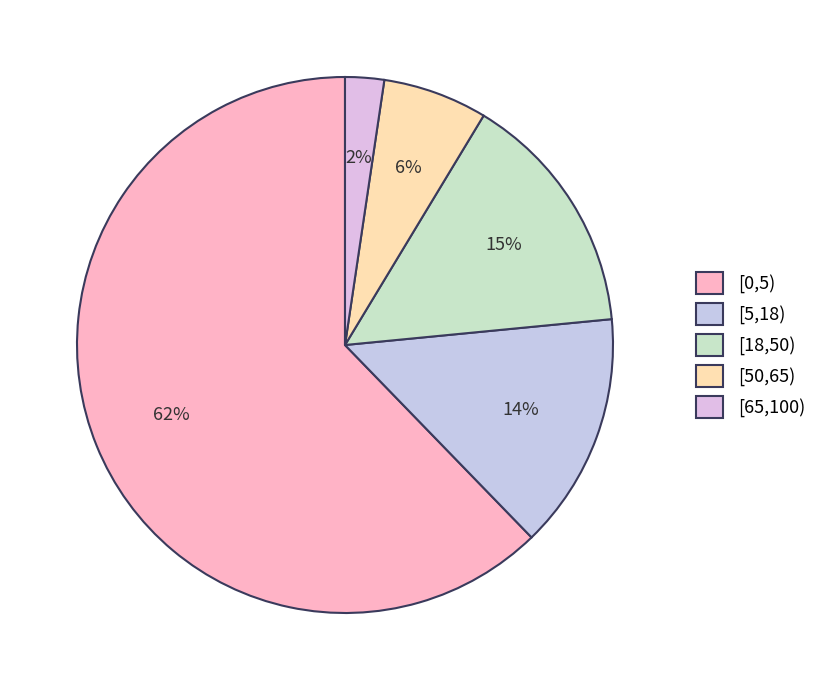

What is the largest slice in the pie chart?

[0,5)